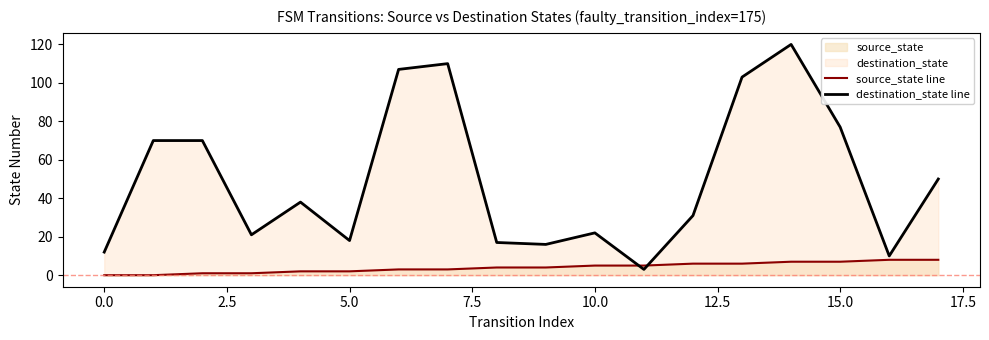

How many data points in source_state line are less than 4?

8